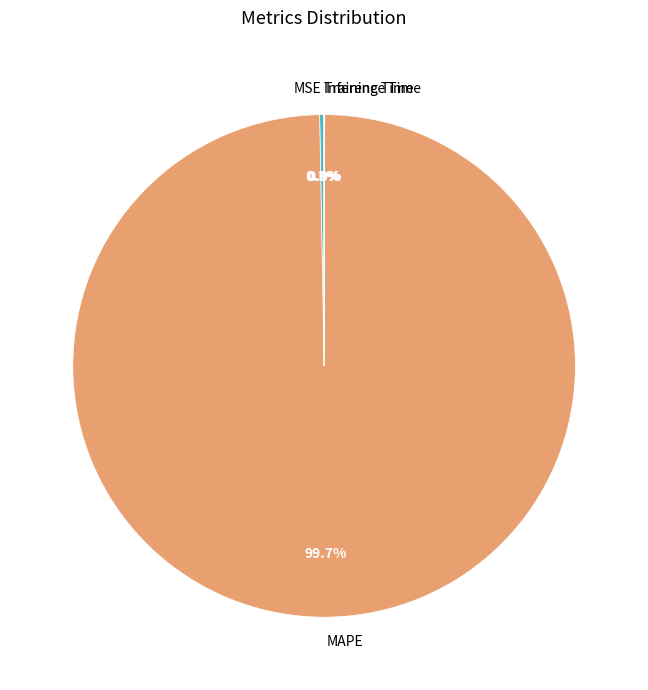

Which category accounts for the majority?

MAPE